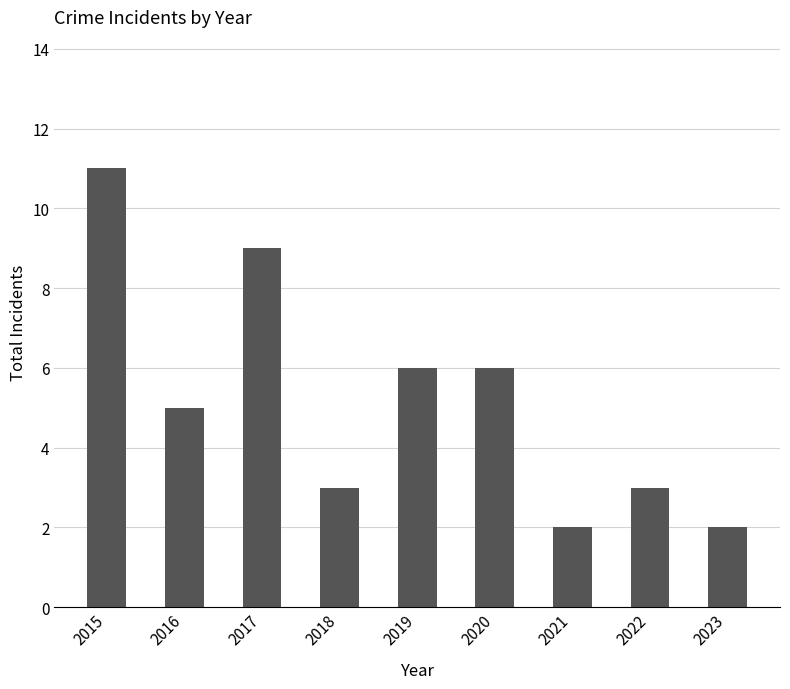

What is the value of the 4th bar from the left?

3